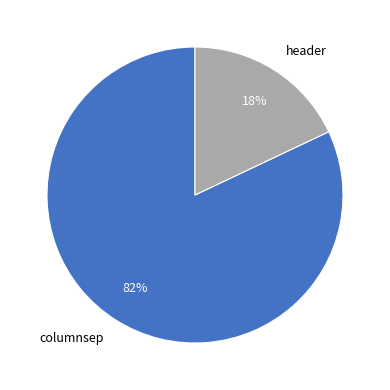

How many segments does this pie chart have?

2